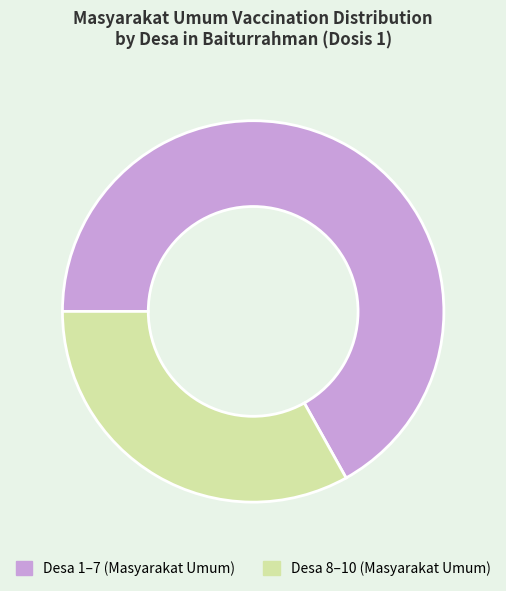

Does any single category account for the majority?

Yes